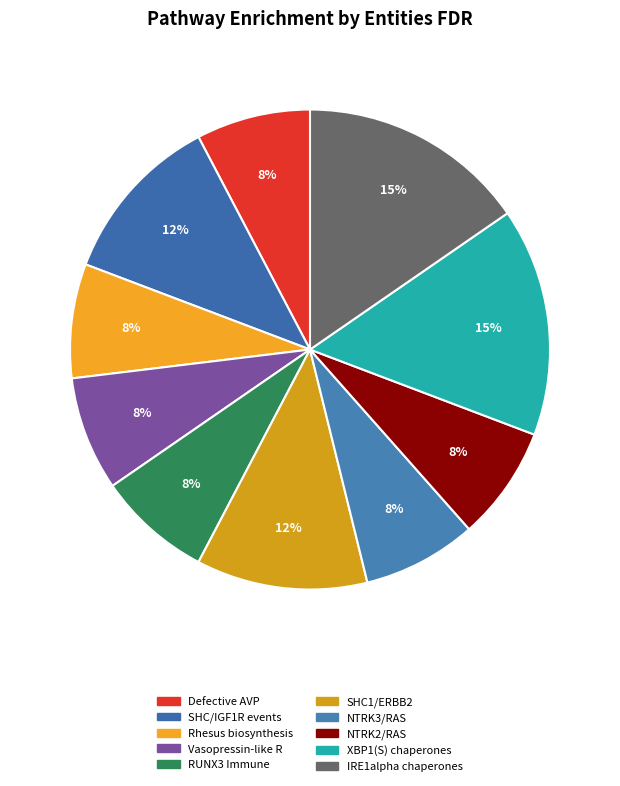

Which category has the smallest portion of the pie?

Defective AVP does not bind AVPR1A